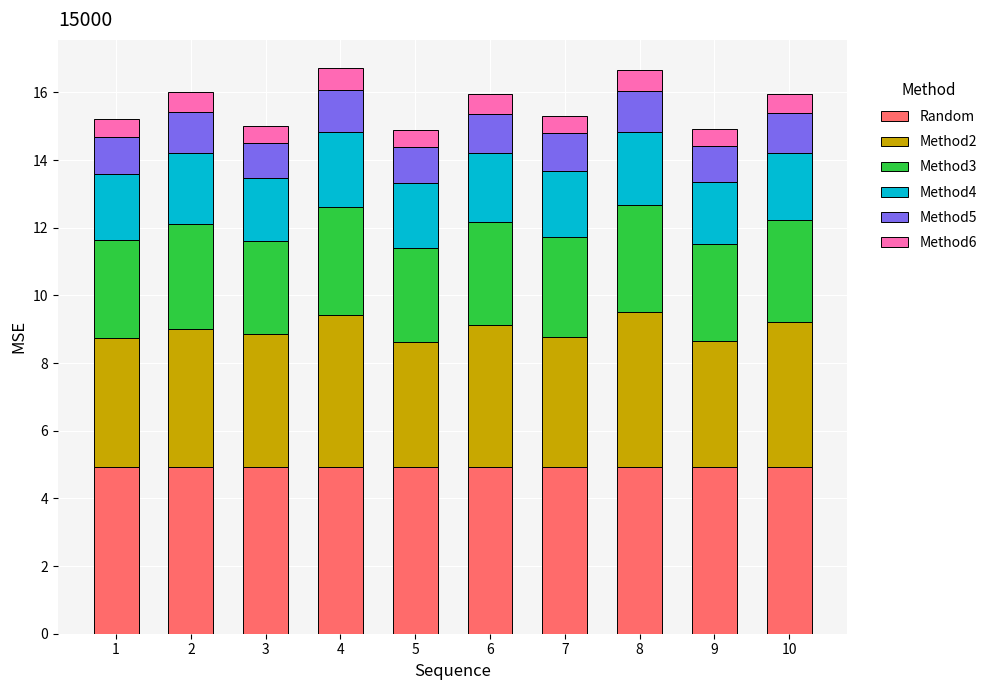

What is the lowest value of the Random series?

4.9